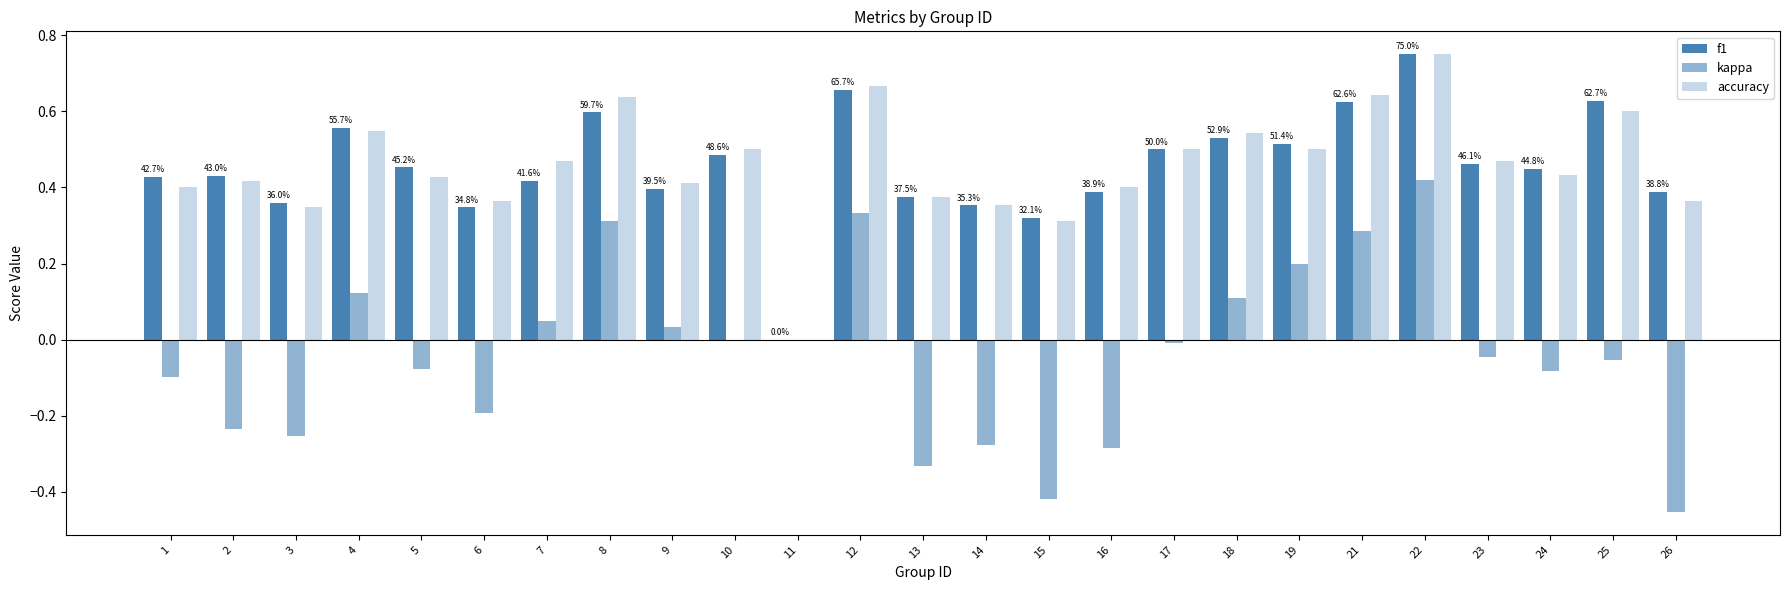

How many series are shown in this chart?

3